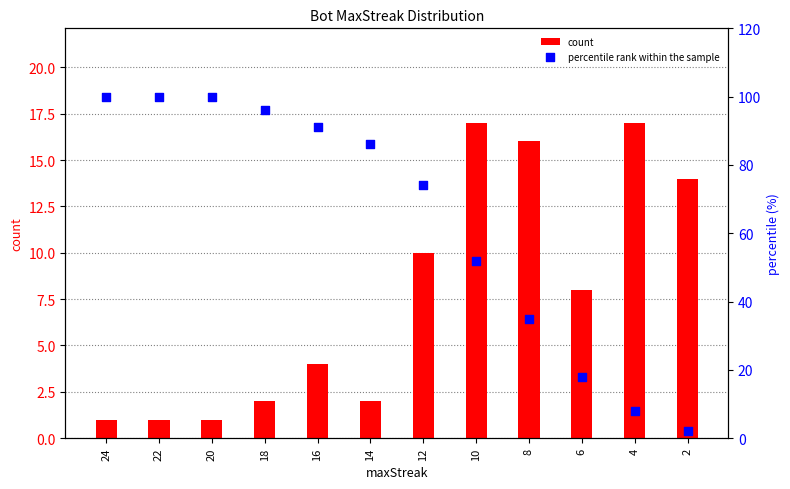

Which series contains the highest Y value?

percentile rank within the sample